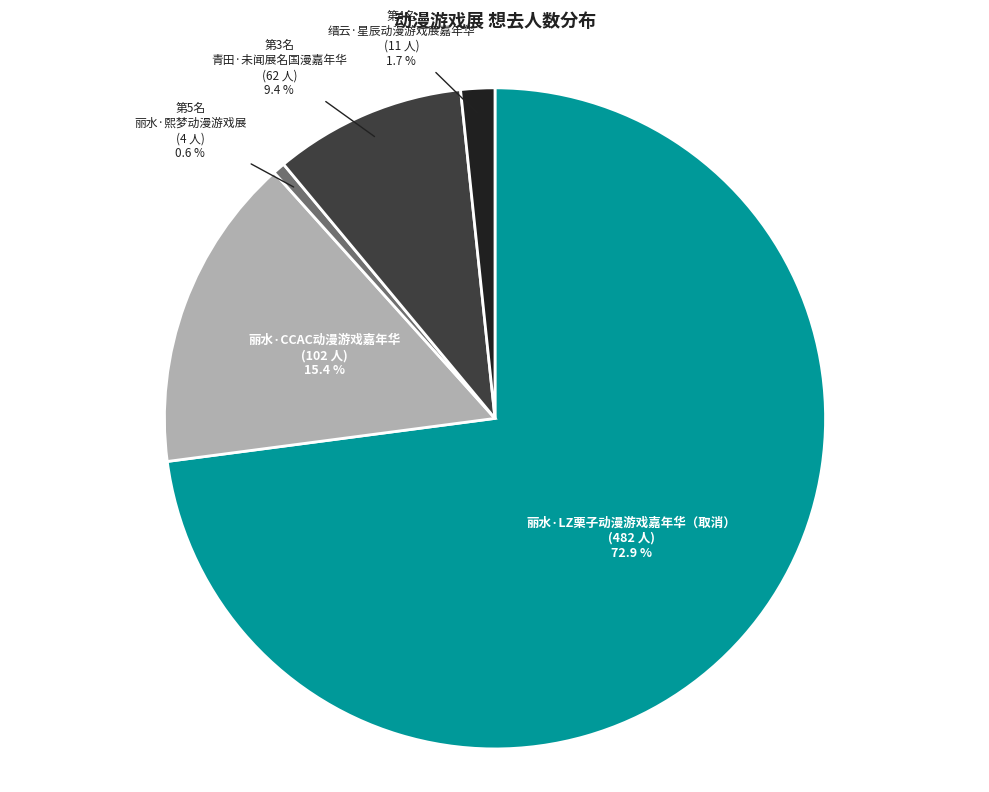

To the nearest percent, what is the average slice percentage?

20%